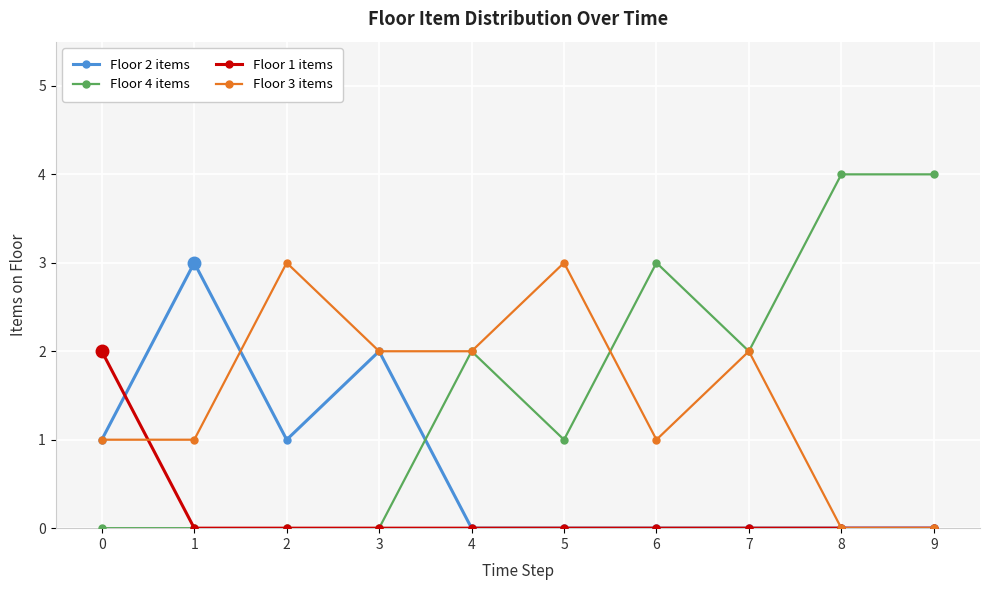

Which series ends up on top after the final intersection of Floor 4 items and Floor 2 items?

Floor 4 items